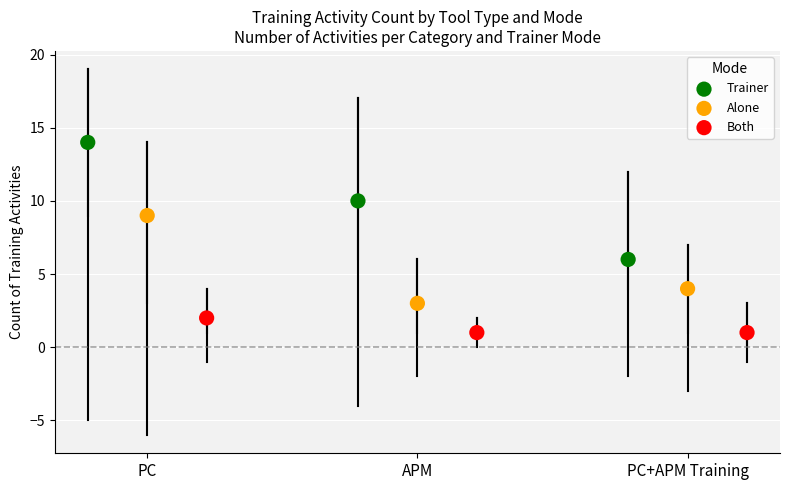

Which series has the widest spread of Y values?

Trainer